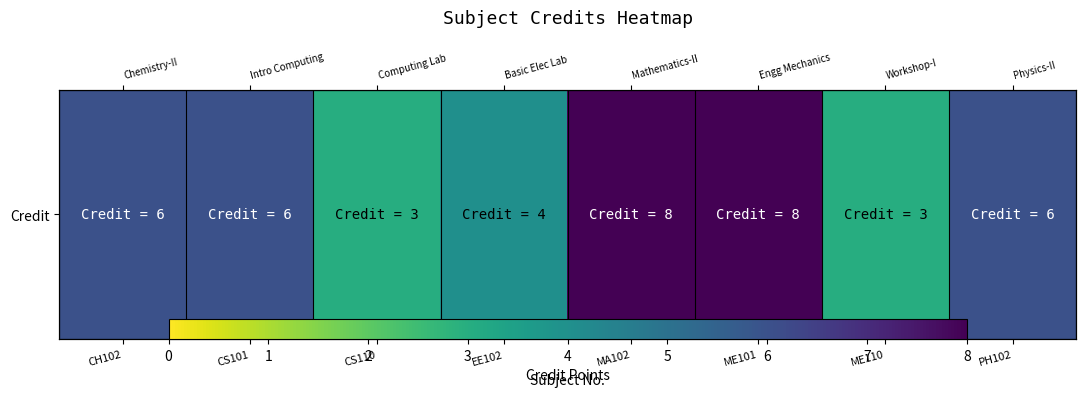

What is the difference between the maximum and second lowest values?

5